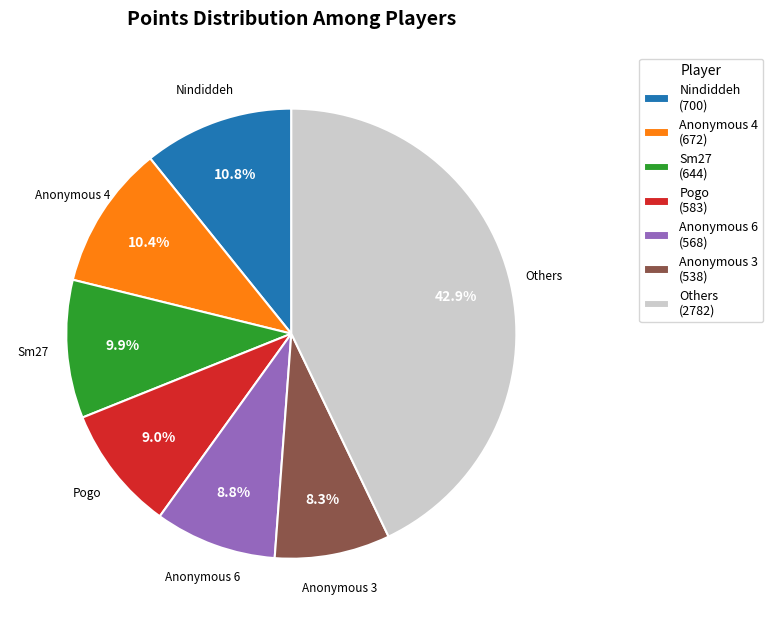

What is the largest slice in the pie chart?

Others (2782)